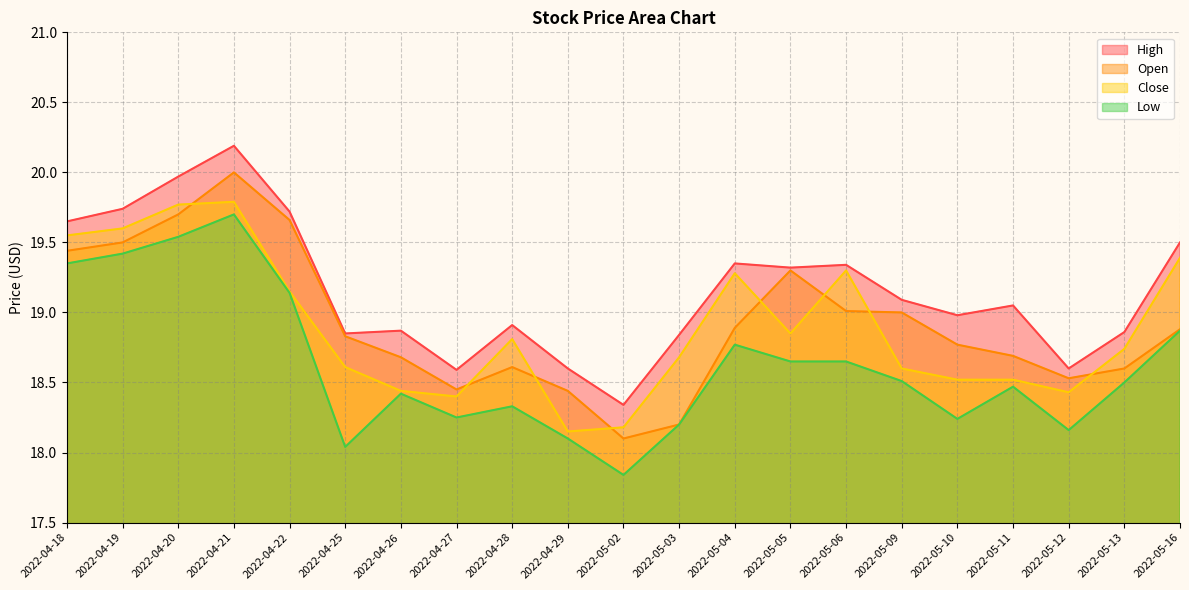

True or false: Low has a value of 32.1 at 2022-04-19.

False